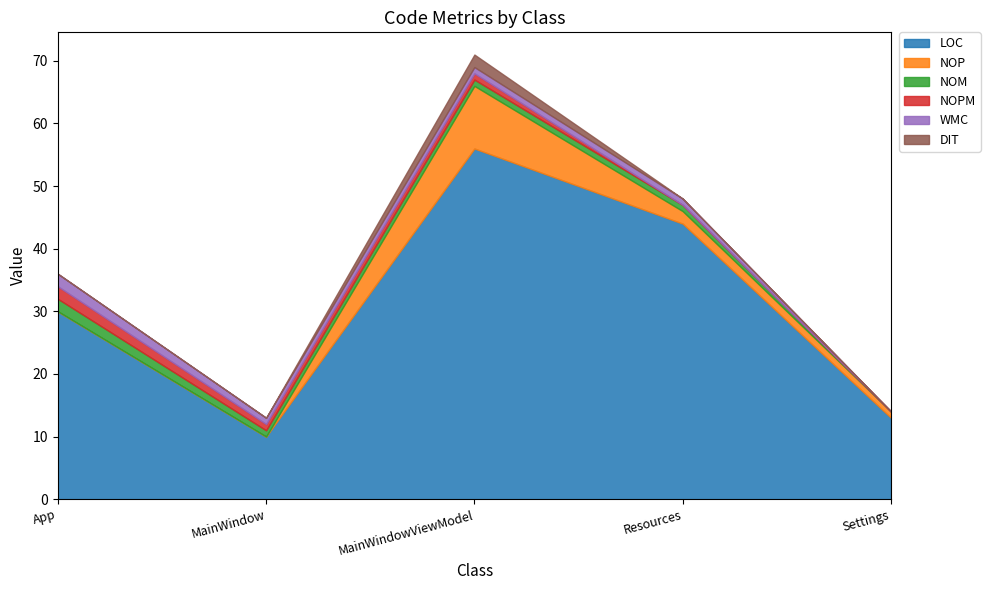

How many lines are shown in the chart?

6